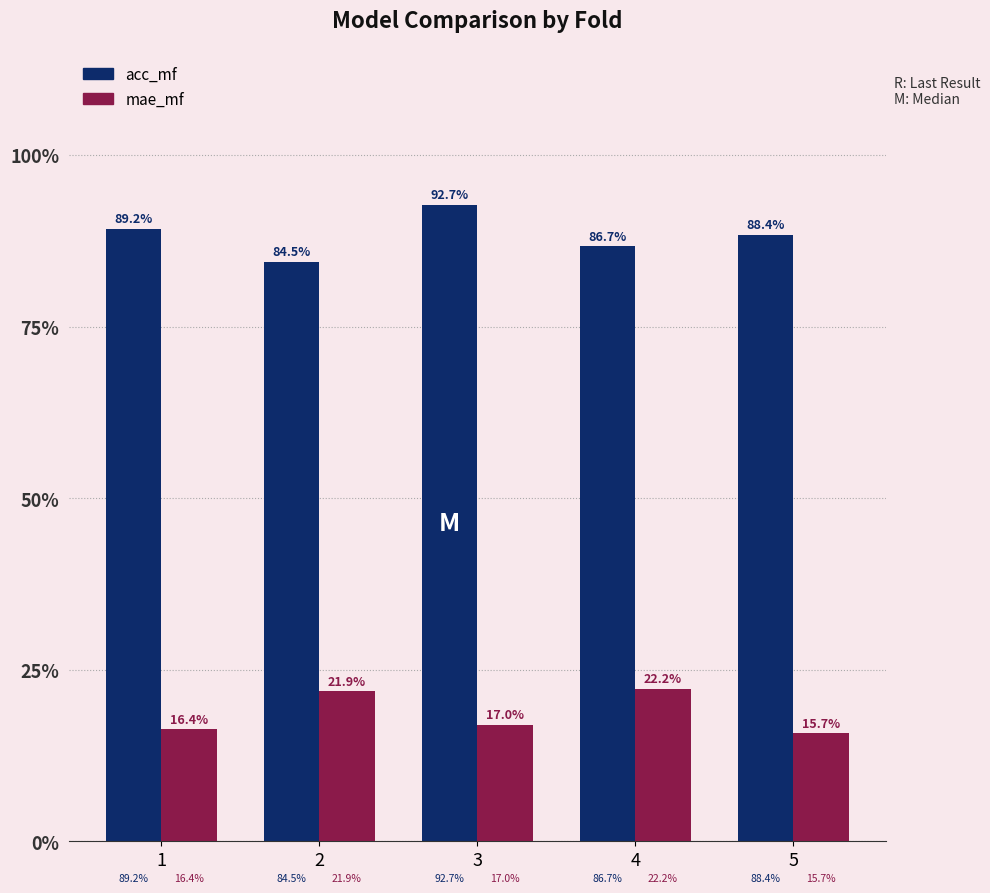

Which category has the lowest value across all series?

5